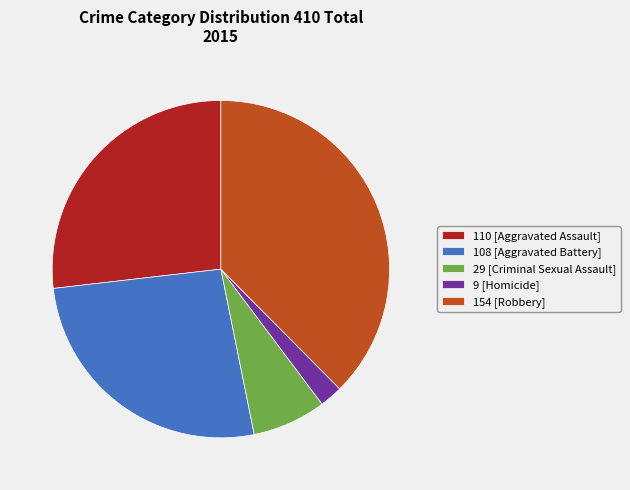

Which category has the smallest portion of the pie?

9 [Homicide]